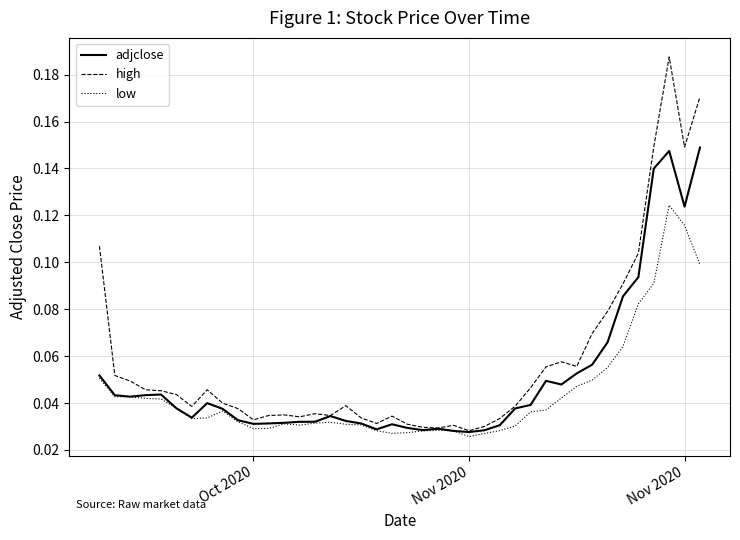

List the series in order of their overall mean, highest first.

high, adjclose, low